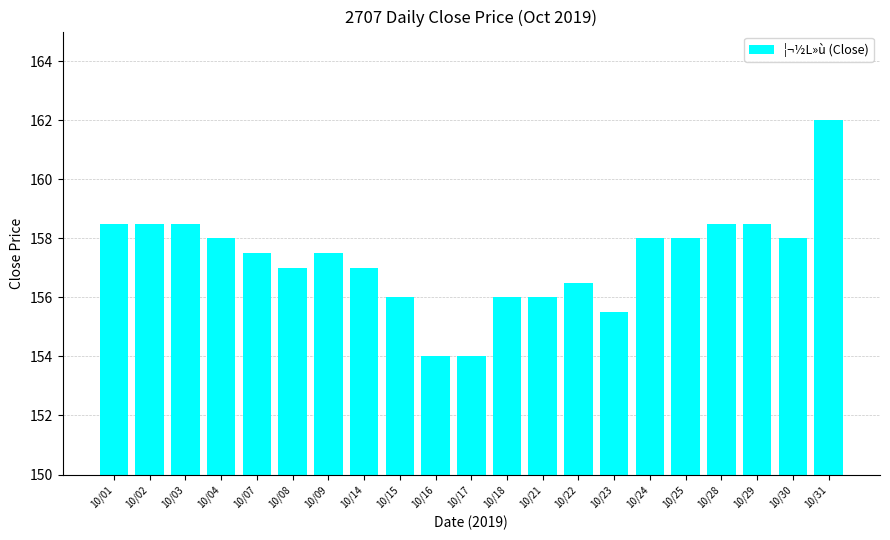

How many series are shown in this chart?

1